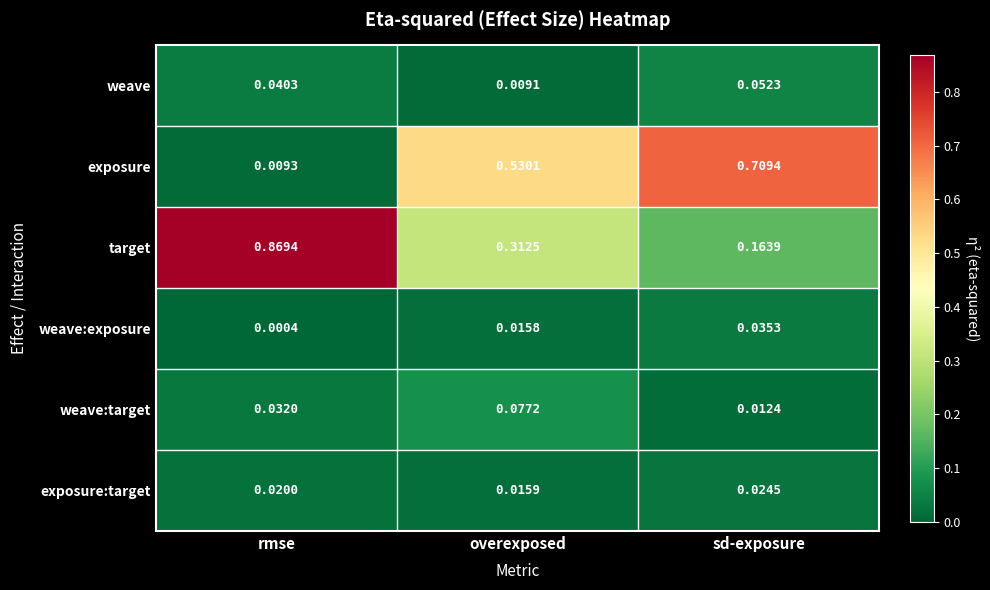

Is the value of weave:target at rmse greater than the value of weave at rmse?

No